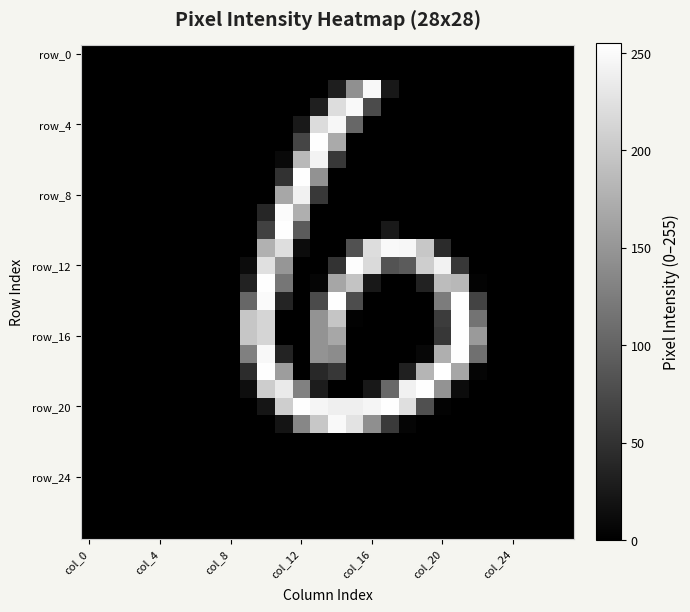

How many series are shown in this chart?

28